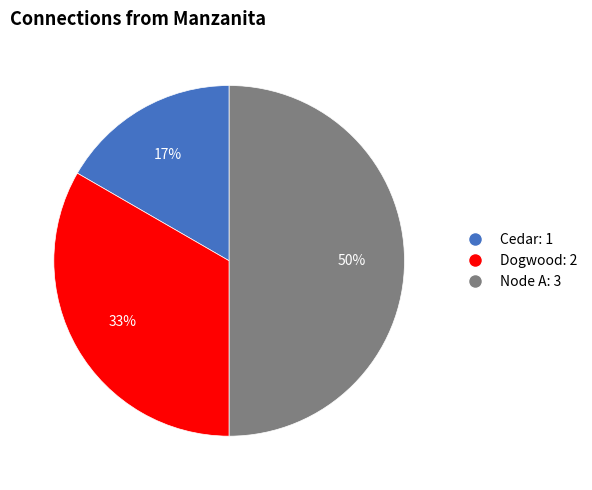

Does Cedar represent more than half of the total?

No